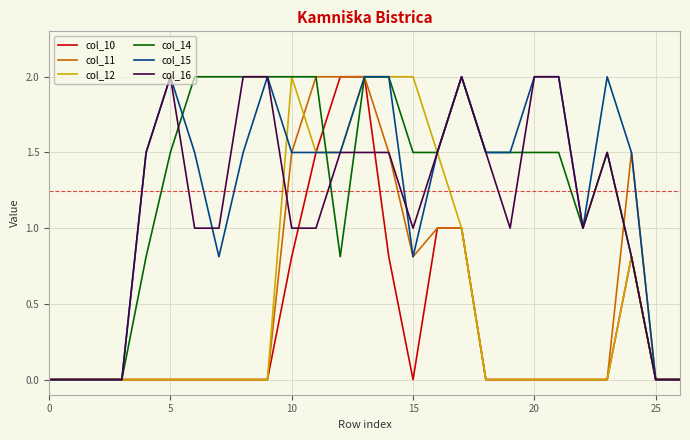

What is the maximum value for col_16?

2.0